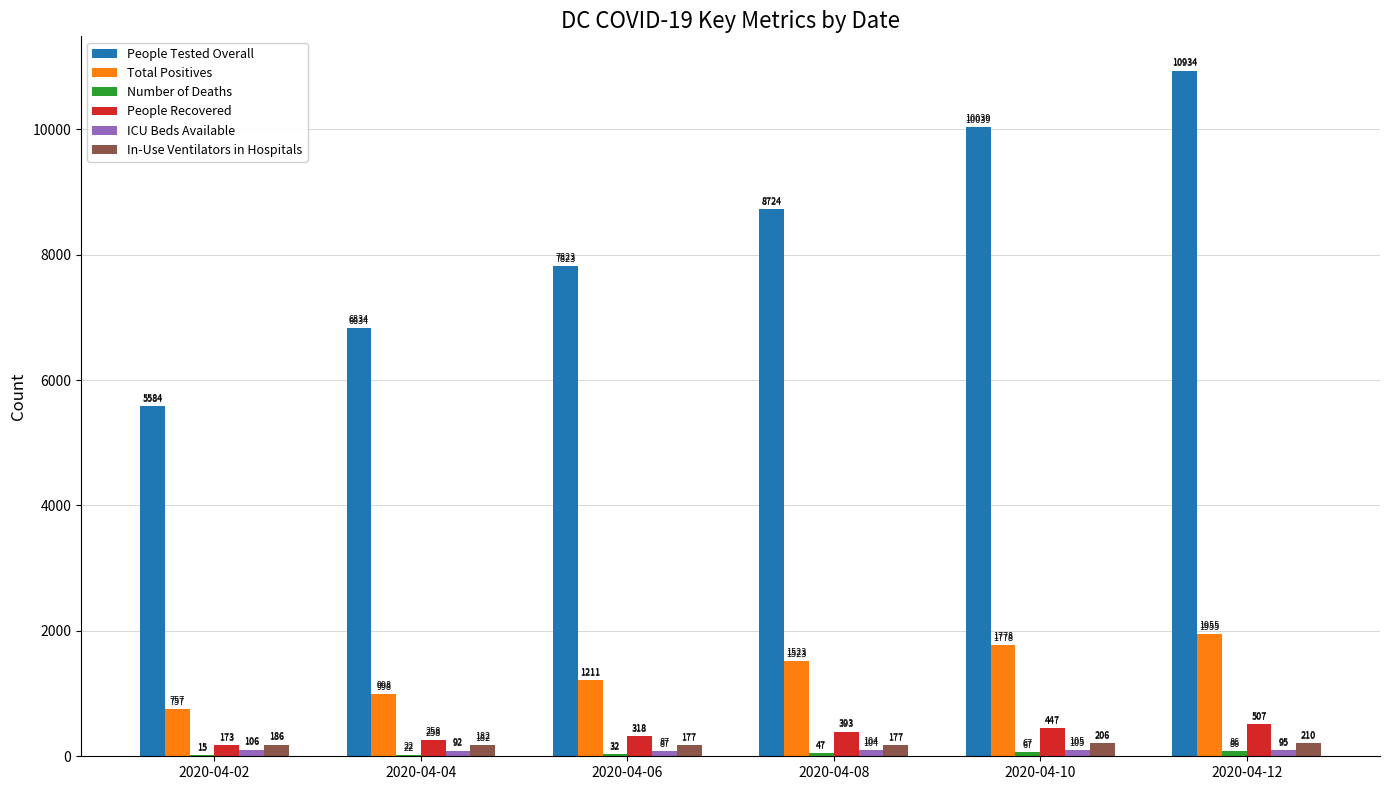

What is the sum of all People Tested Overall values?

49938